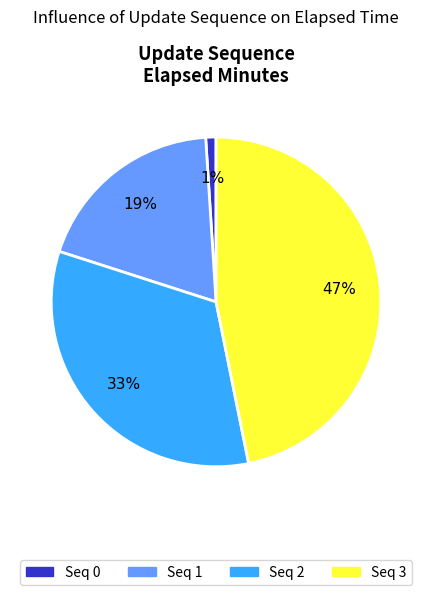

What is the largest slice in the pie chart?

Seq 3